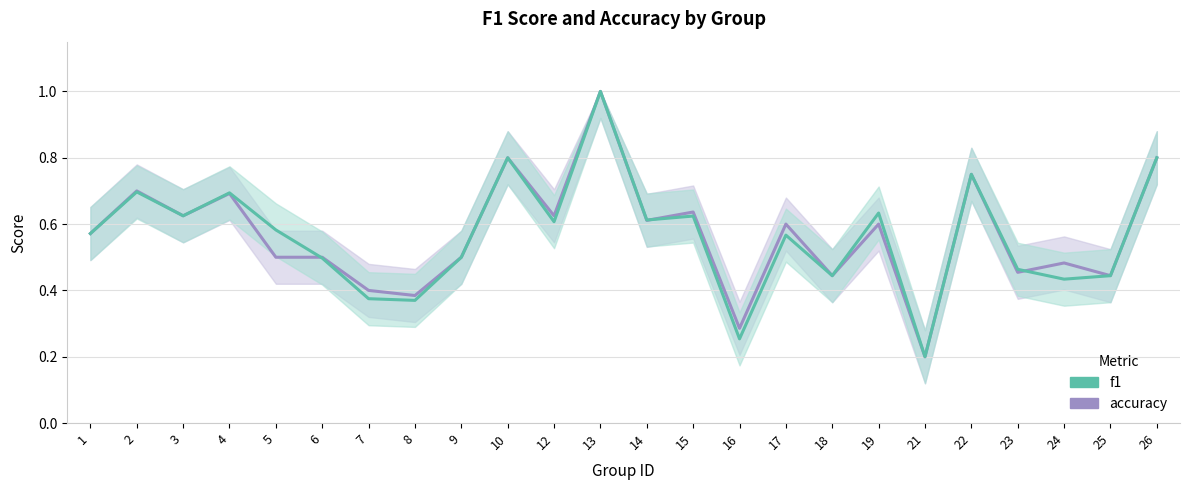

Count the accuracy values in the range 0 to 1.

24